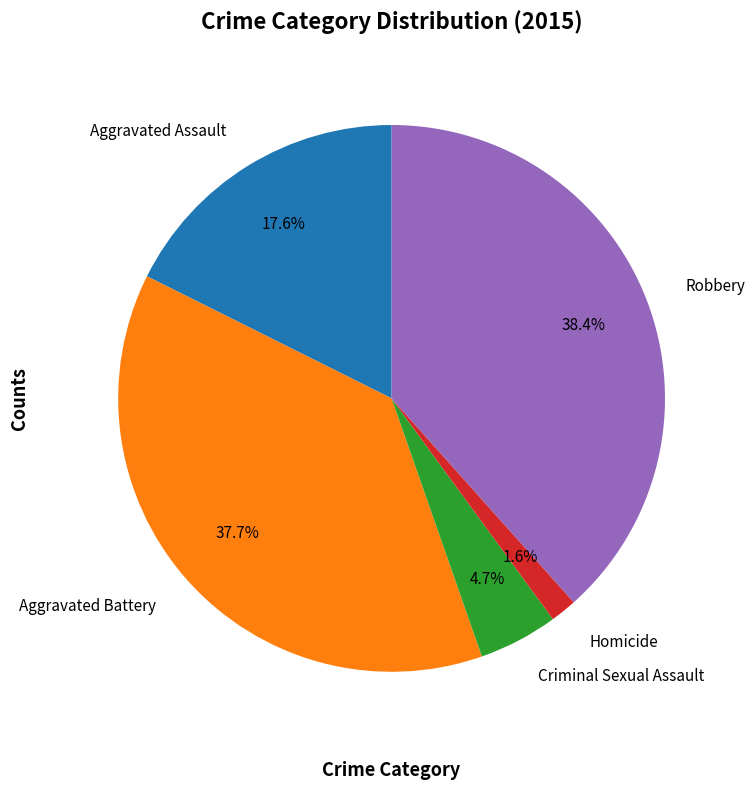

How many segments does this pie chart have?

5